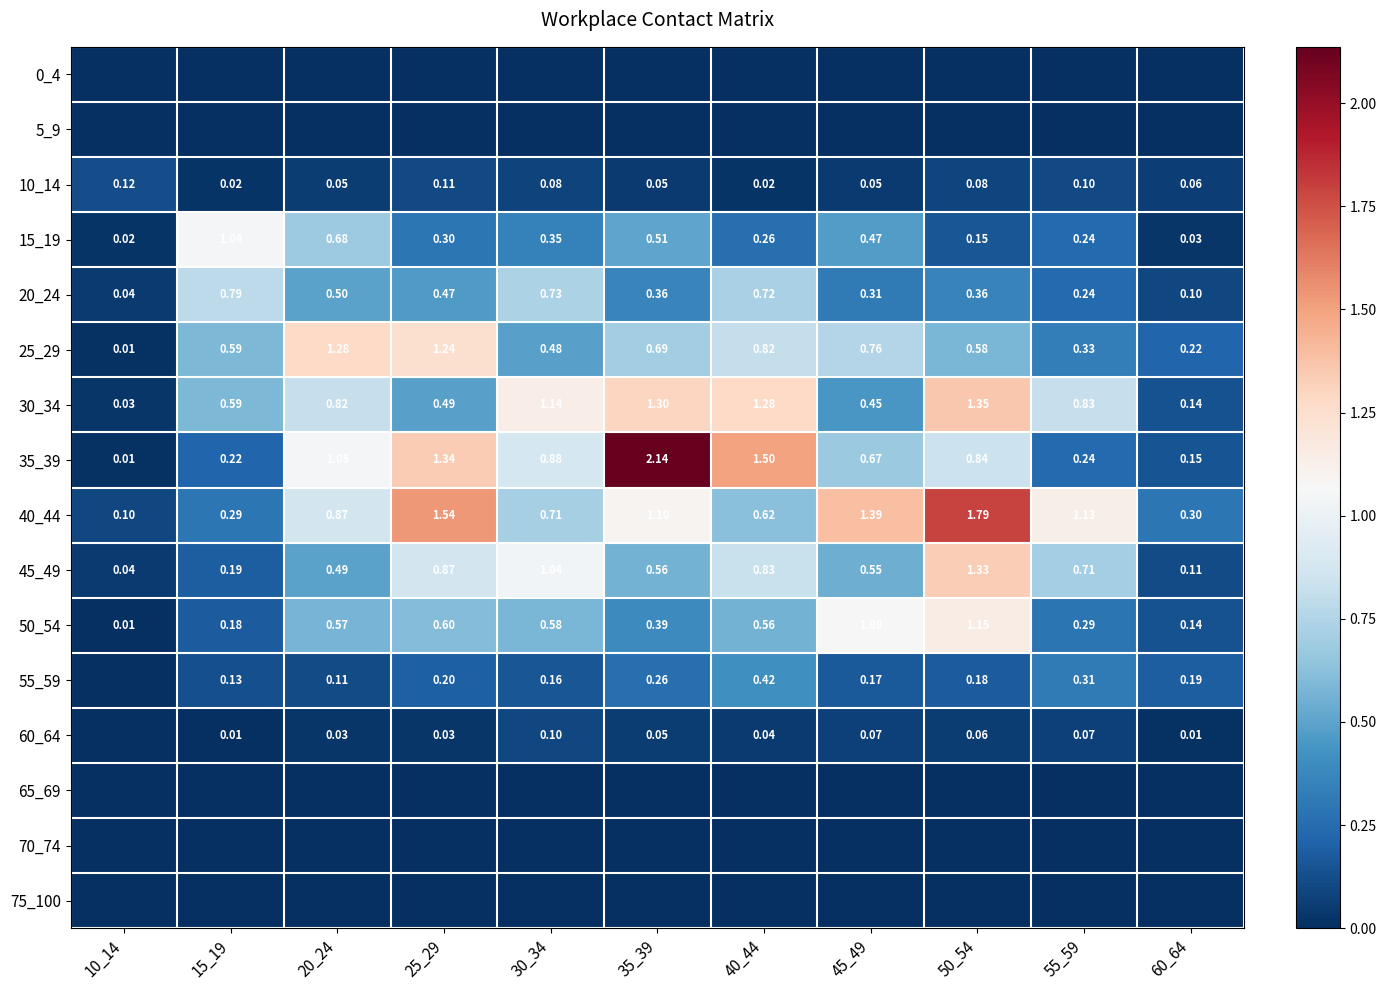

Which series has the largest total across all categories?

40_44